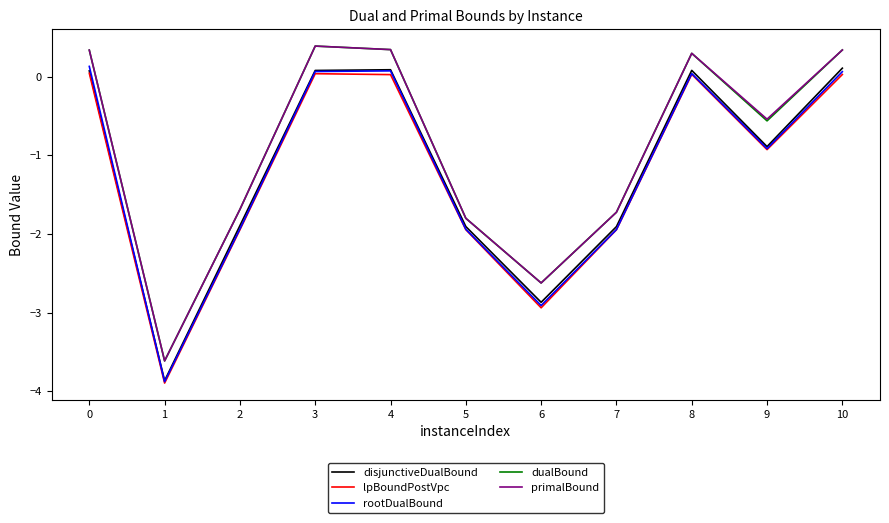

What is the average value of the lpBoundPostVpc series?

-1.2